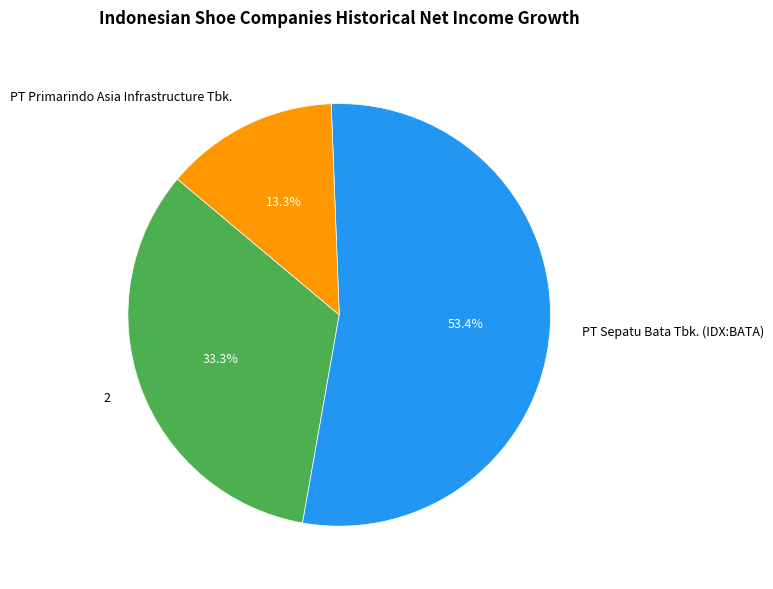

Which category accounts for the majority?

PT Sepatu Bata Tbk. (IDX:BATA)